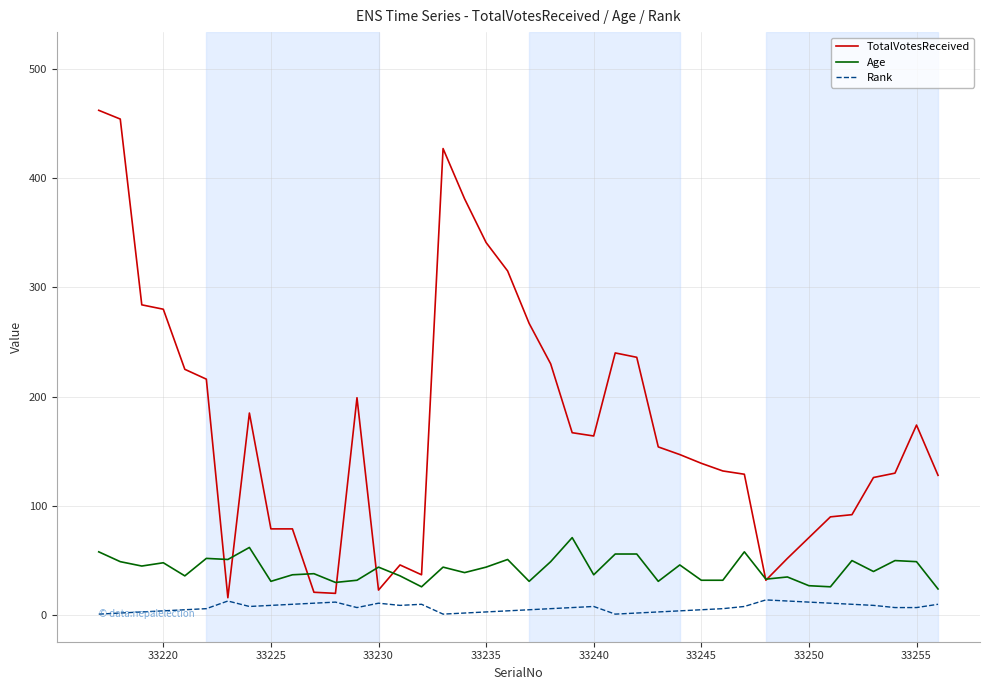

What is the maximum value for Rank?

14